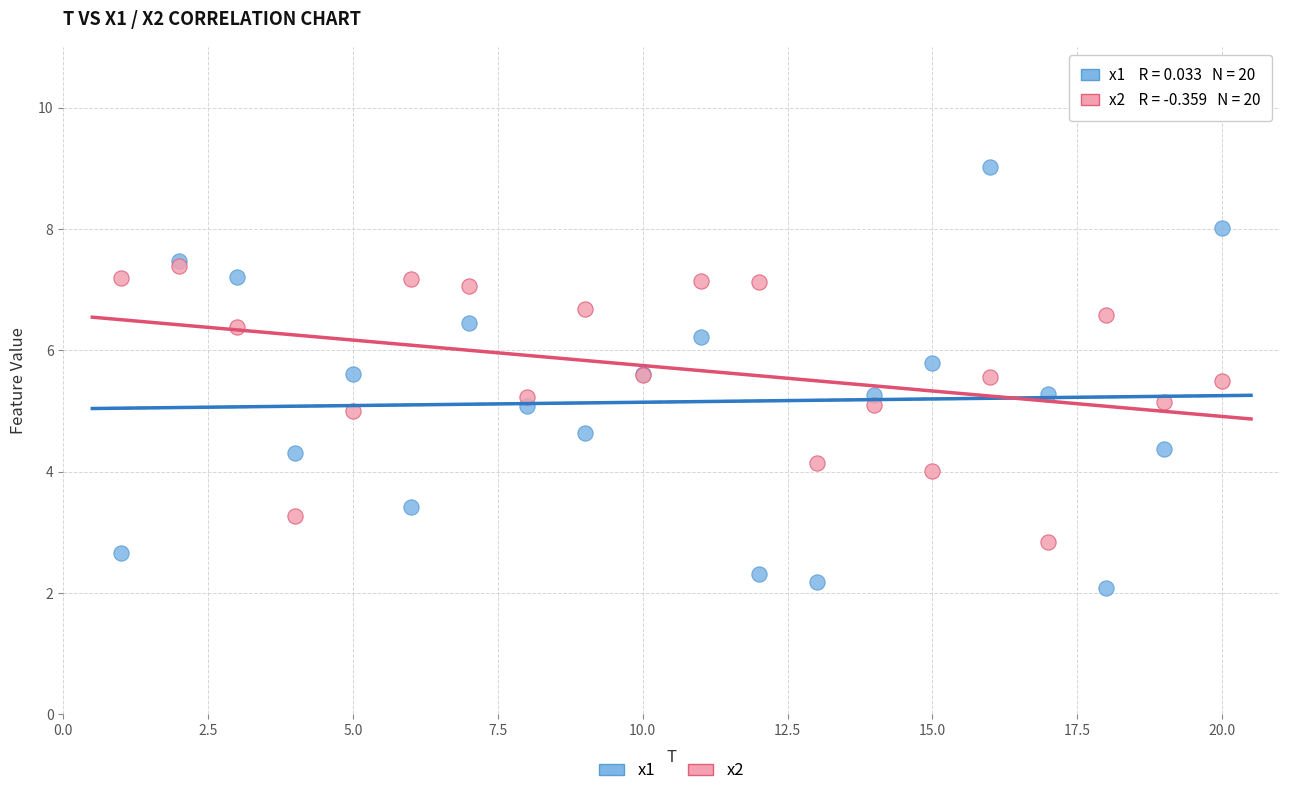

Which series contains the lowest Y value?

x1